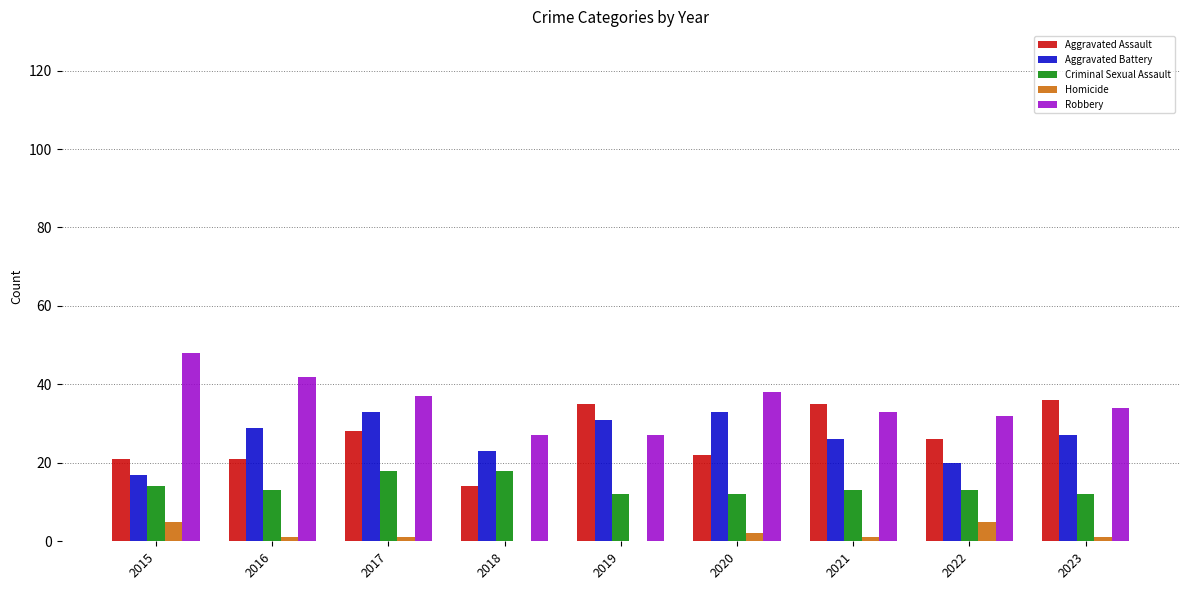

Read the Homicide value at 2017.

1